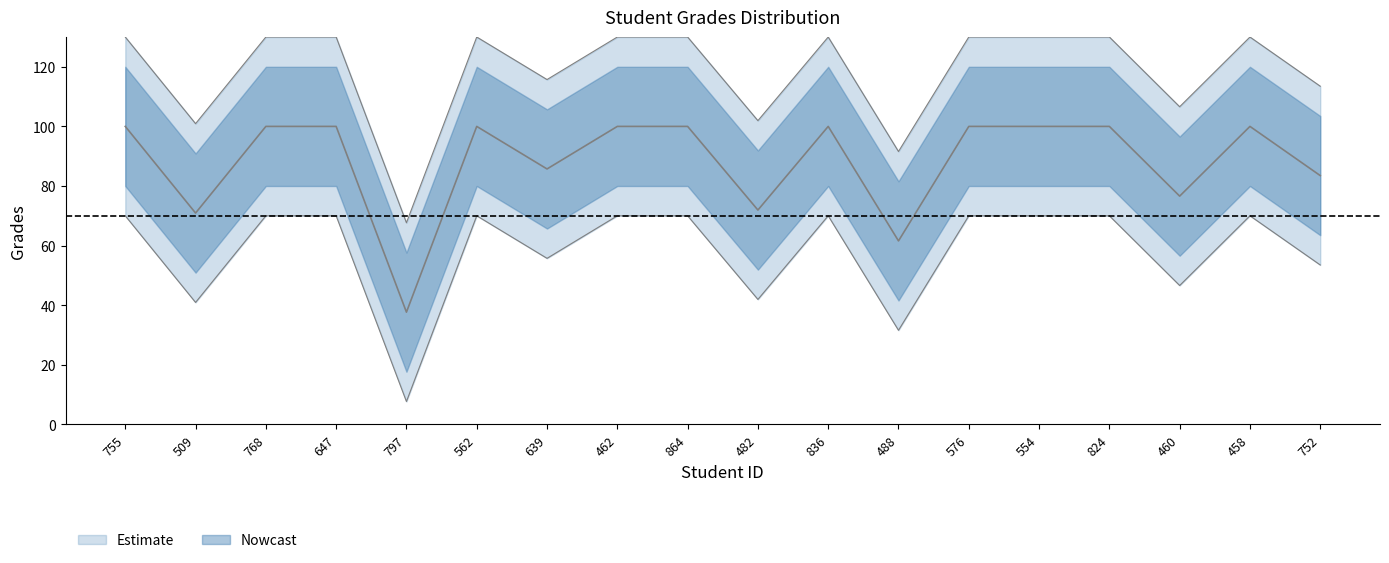

The chart shows a value of 100.8 at 509. True or false?

False